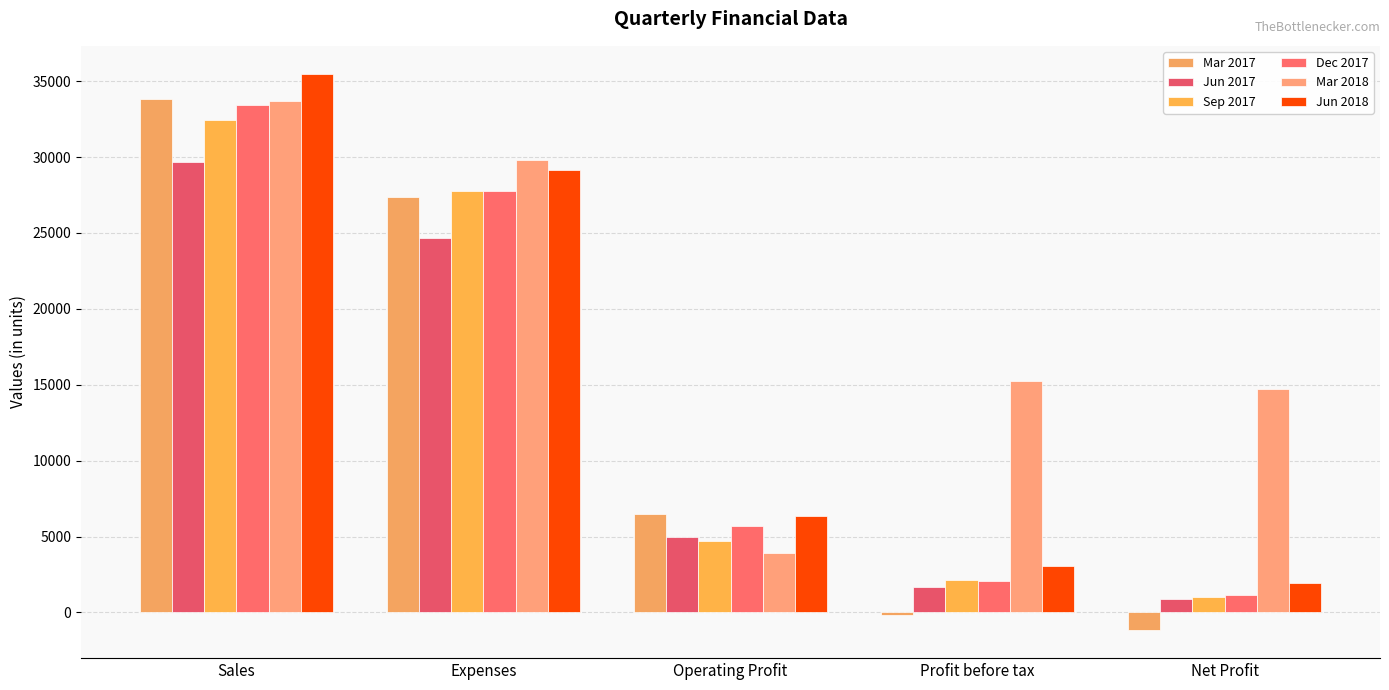

How many positive values does the Mar 2017 series have?

3